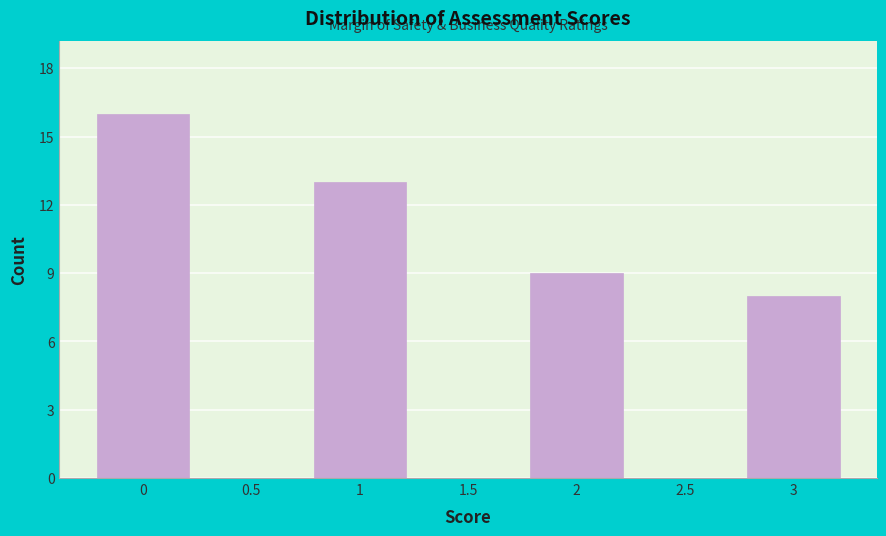

Reading left to right, what are all the values shown in this chart?

0=16	0.5=0	1=13	1.5=0	2=9	2.5=0	3=8